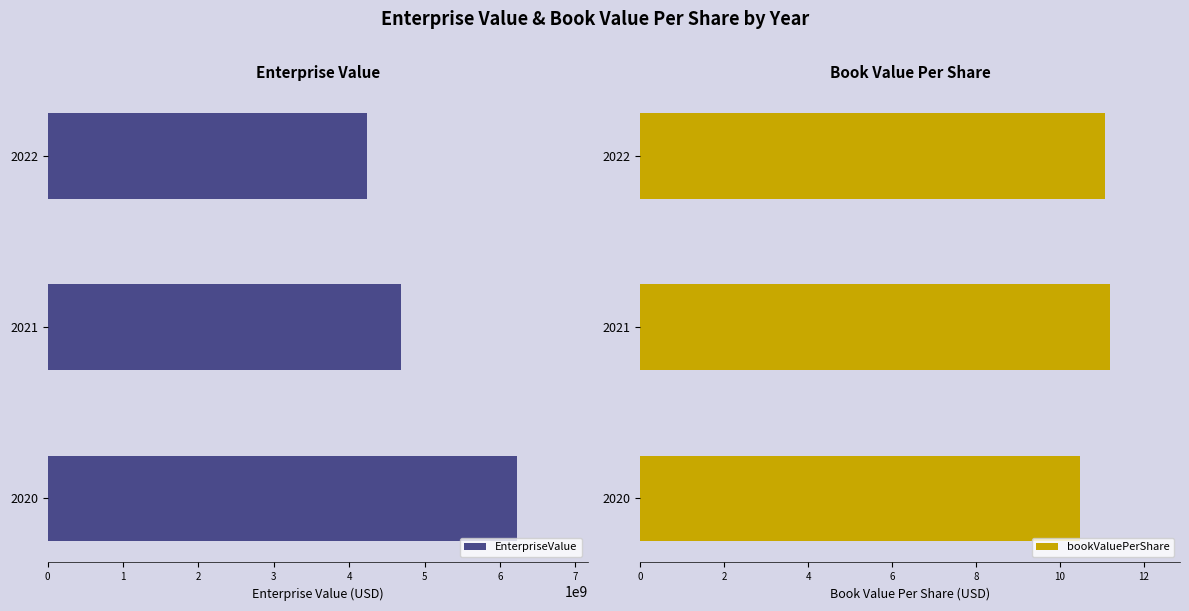

What is the average value of the bookValuePerShare series?

10.9